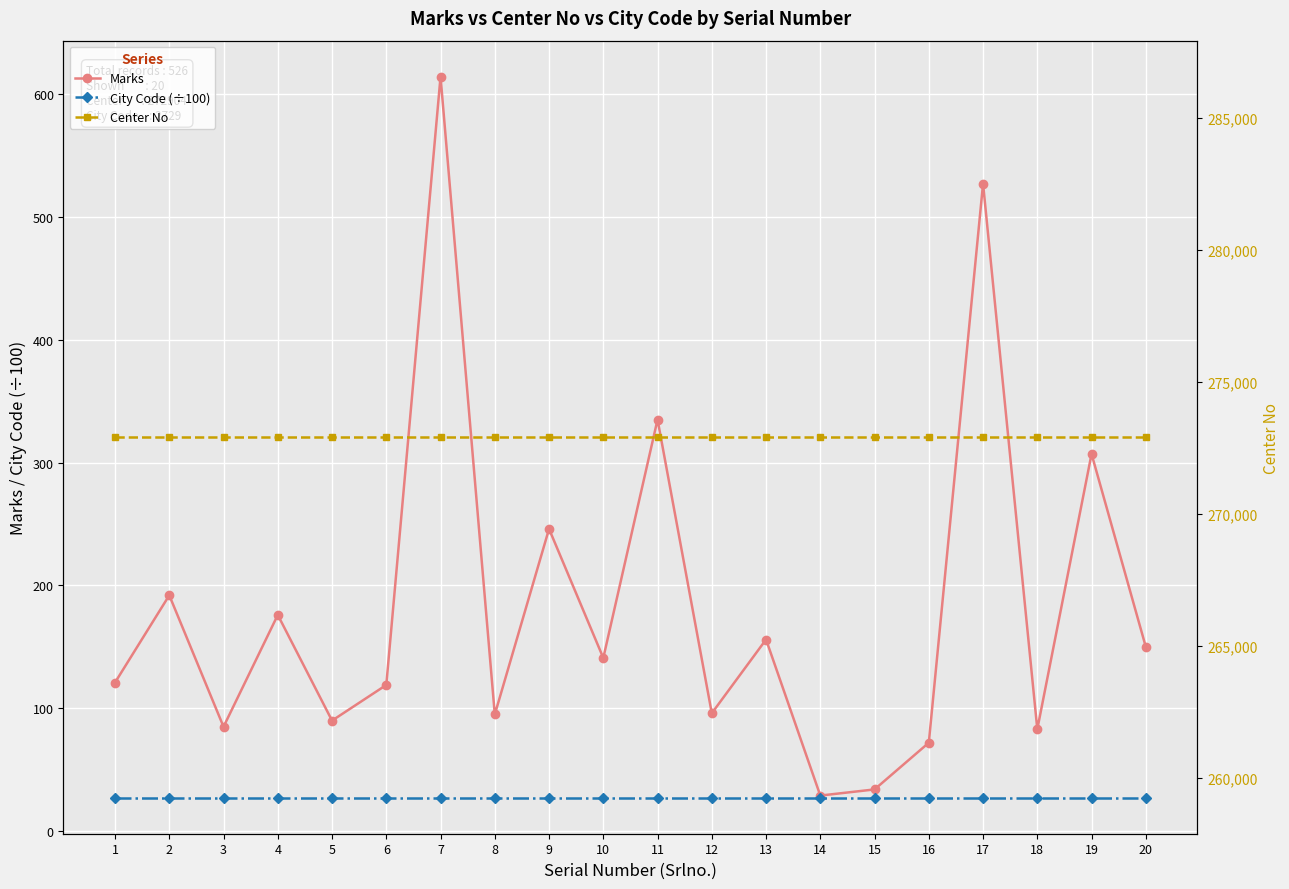

Reading left to right, what are all the values shown in this chart?

Marks: 1=121.0	2=192.0	3=85.0	4=176.0	5=90.0	6=119.0	7=614.0	8=95.0	9=246.0	10=141.0	11=335.0	12=96.0	13=156.0	14=29.0	15=34.0	16=72.0	17=527.0	18=83.0	19=307.0	20=150.0
City Code (÷100): 1=27.3	2=27.3	3=27.3	4=27.3	5=27.3	6=27.3	7=27.3	8=27.3	9=27.3	10=27.3	11=27.3	12=27.3	13=27.3	14=27.3	15=27.3	16=27.3	17=27.3	18=27.3	19=27.3	20=27.3
Center No: 1=272904.0	2=272904.0	3=272904.0	4=272904.0	5=272904.0	6=272904.0	7=272904.0	8=272904.0	9=272904.0	10=272904.0	11=272904.0	12=272904.0	13=272904.0	14=272904.0	15=272904.0	16=272904.0	17=272904.0	18=272904.0	19=272904.0	20=272904.0